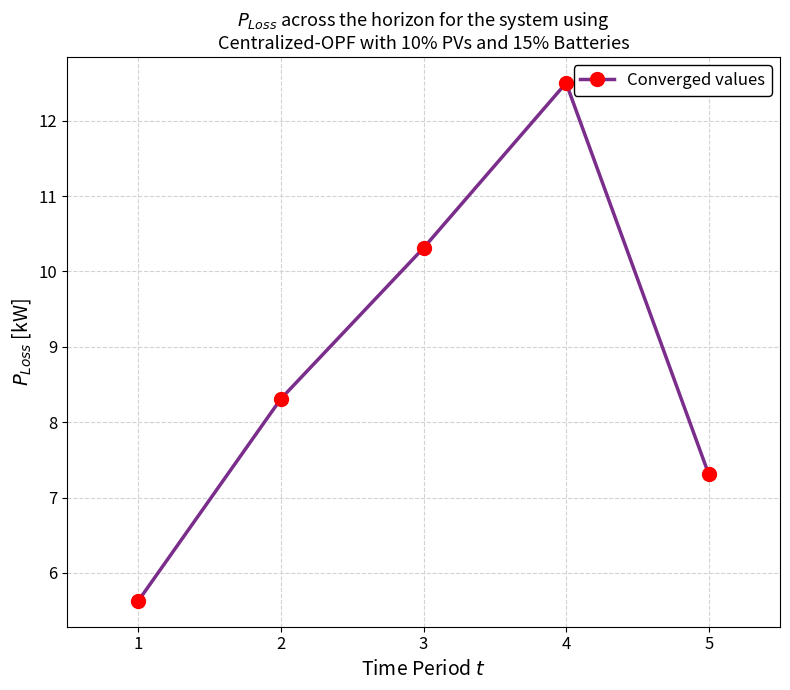

What is the average value?

8.8